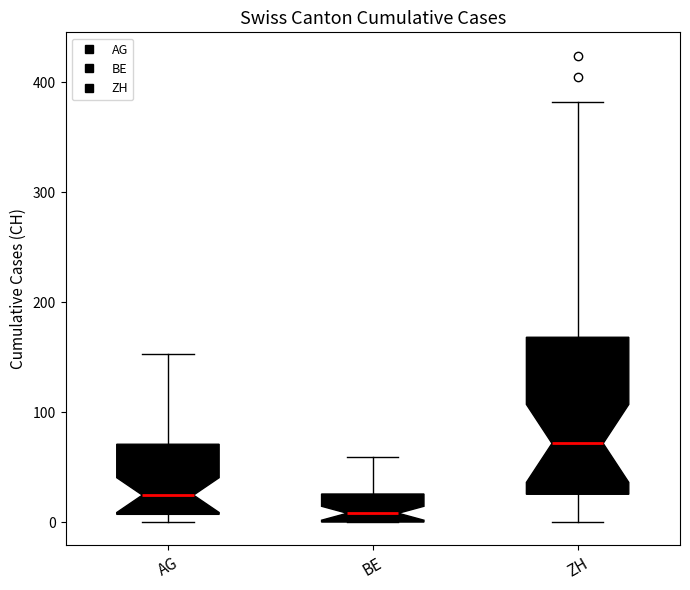

Reading left to right, transcribe this box plot: for each box, give where its median line is, the range the box spans, and where its two whiskers end, as read against the y-axis. The values are not printed on the chart, so give them approximately, as read against the axis.

AG: median 20, box 10 to 70, whiskers 0 to 150
BE: median 10, box 0 to 30, whiskers 0 to 60
ZH: median 70, box 30 to 170, whiskers 0 to 380